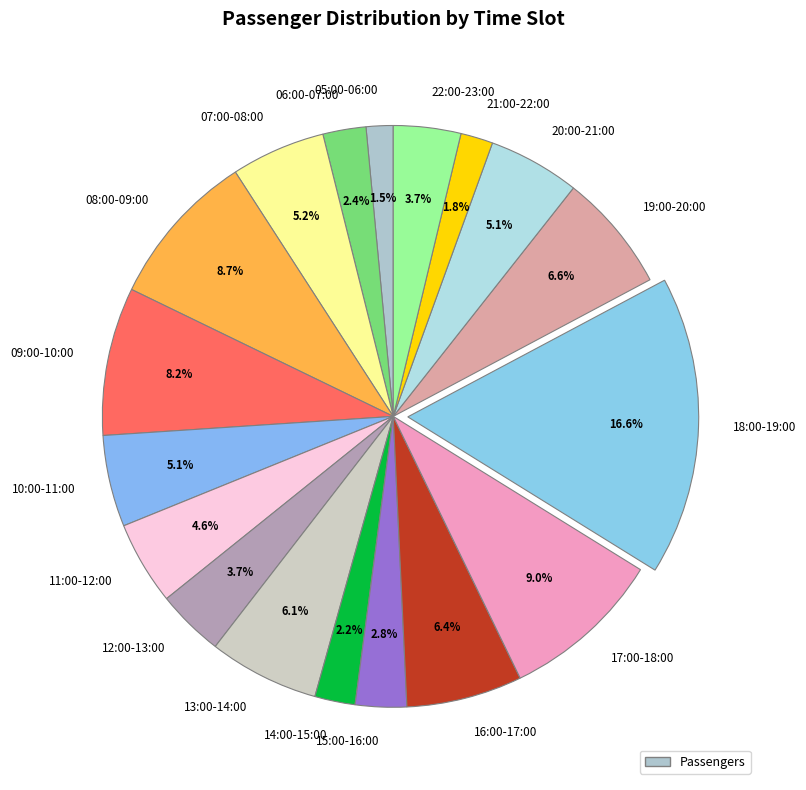

Does 12:00-13:00 represent more than half of the total?

No